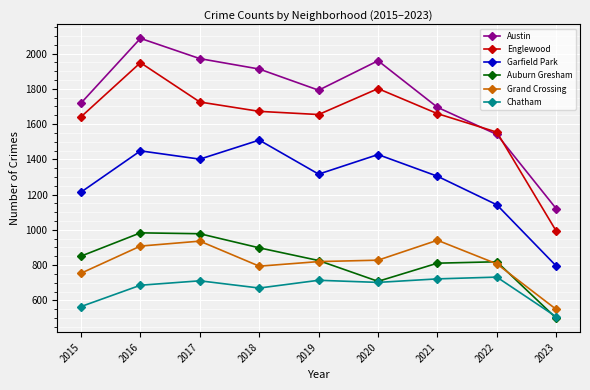

Is this an area chart (filled region under the line)?

No